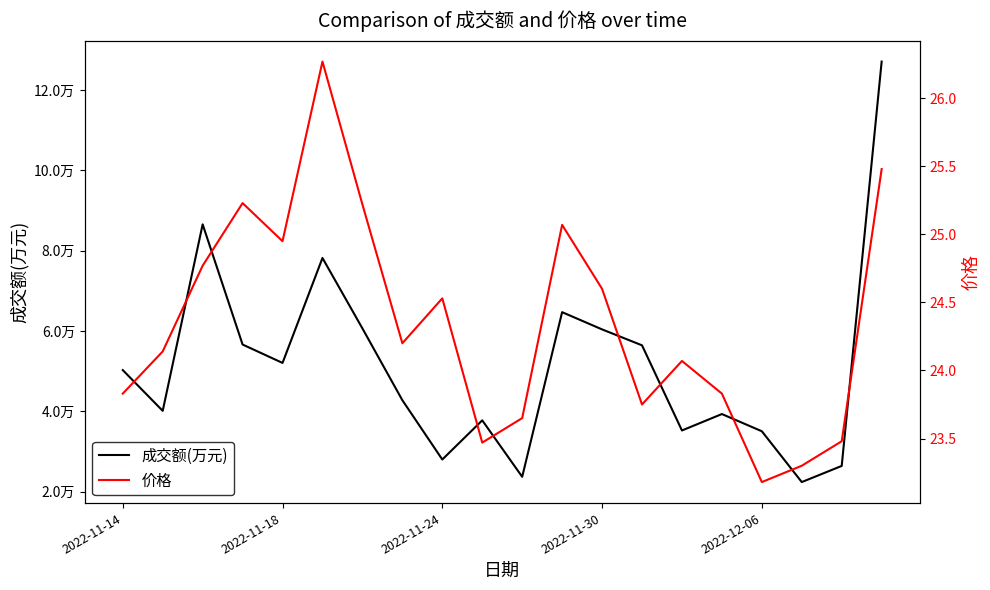

At which label does 价格 first exceed 24?

2022-11-18